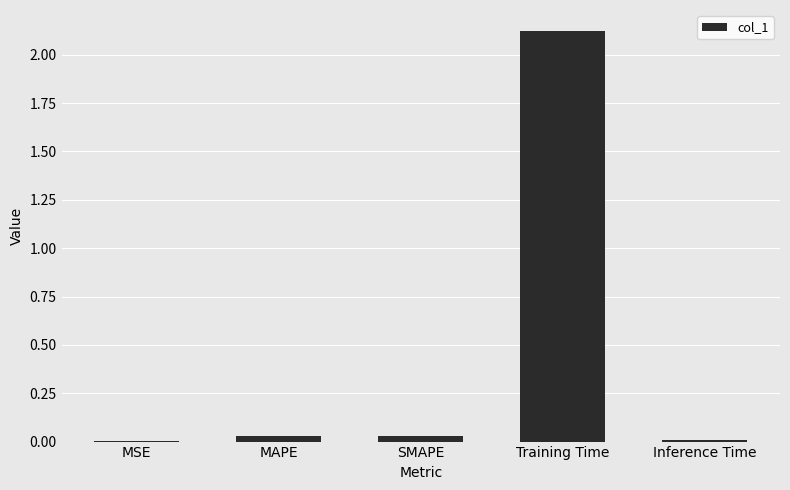

Which has a higher value, MAPE or Training Time?

Training Time